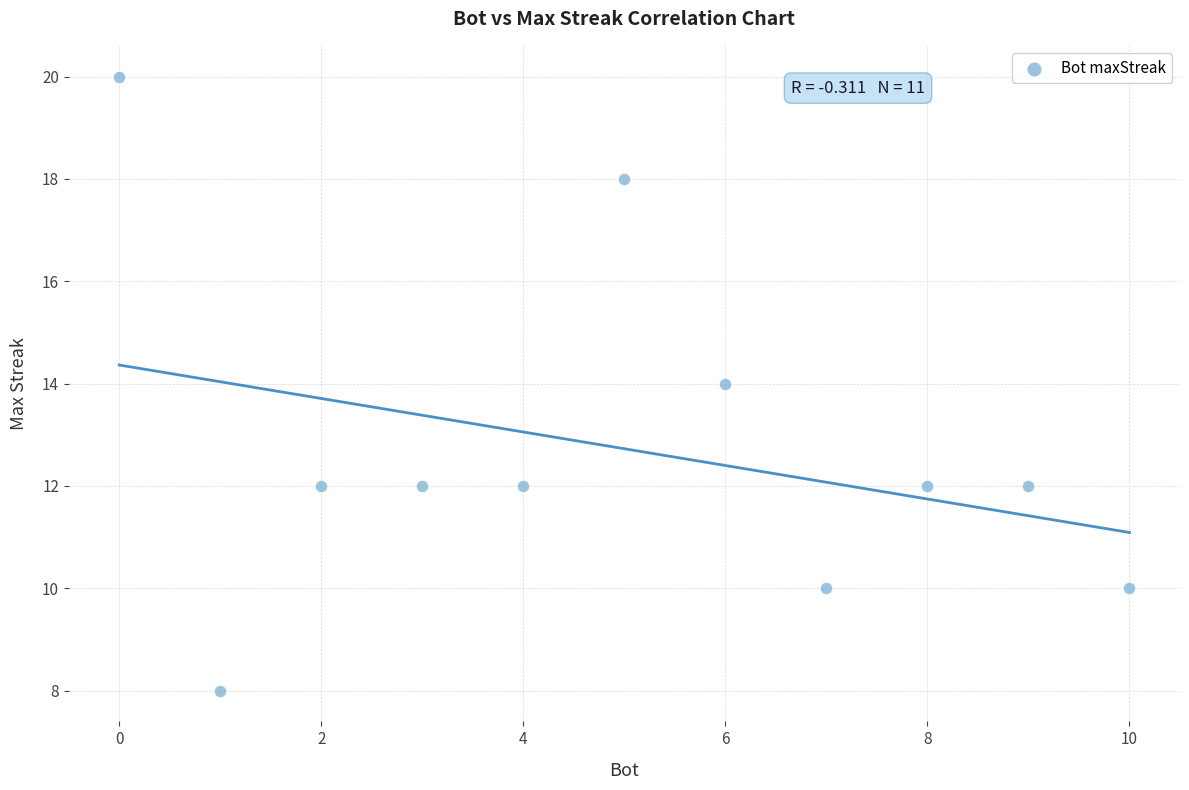

What is the range of X values (max minus min)?

10